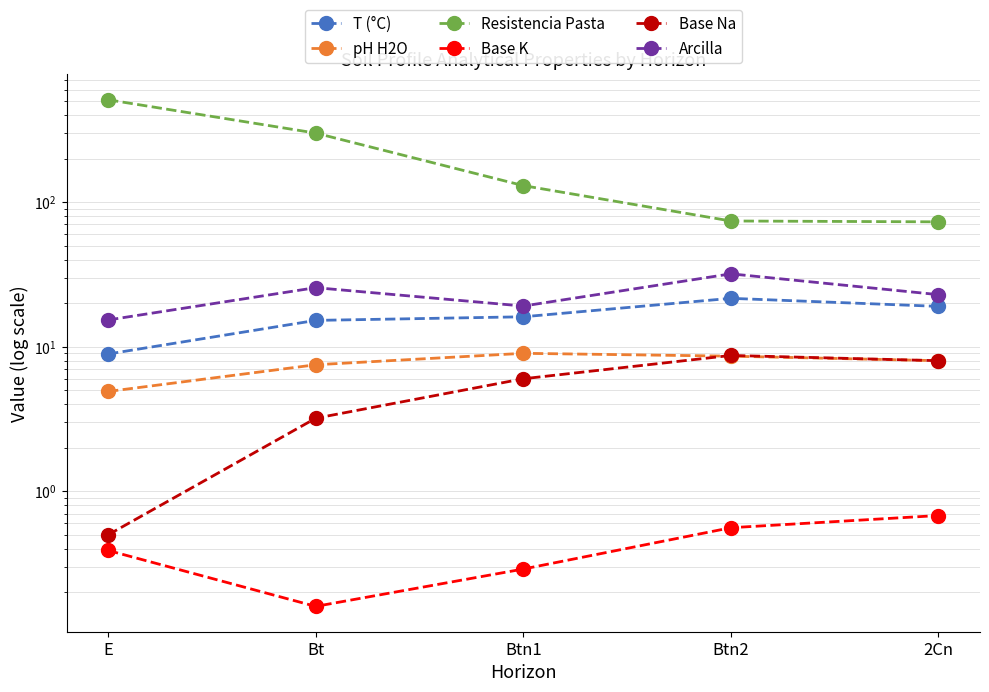

What are all the series names shown in the legend?

T (°C), pH H2O, Resistencia Pasta, Base K, Base Na, Arcilla